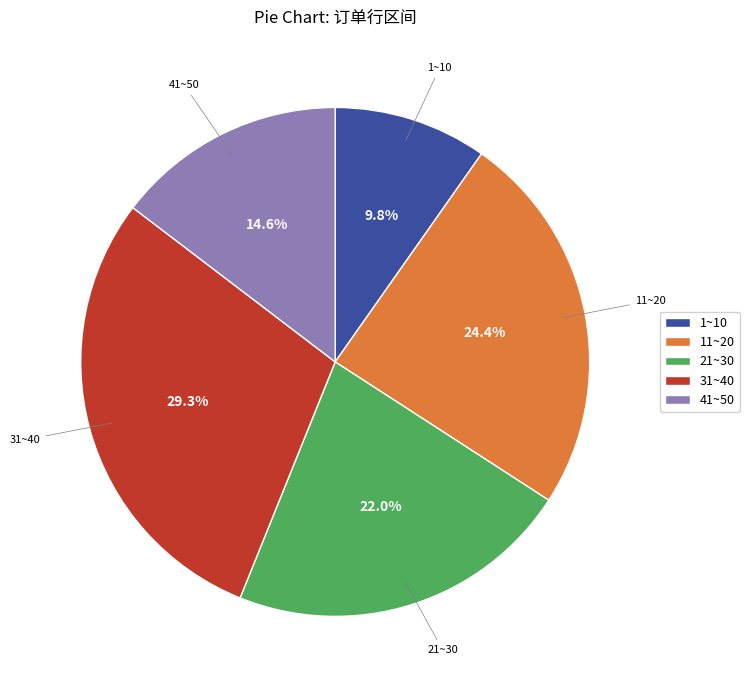

Count the number of slices in the pie.

5